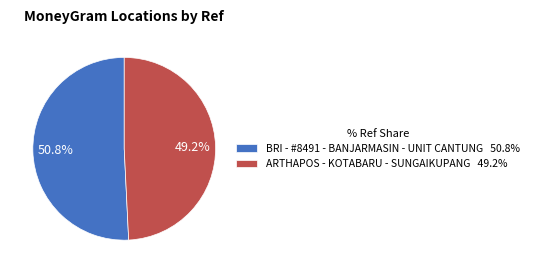

The BRI - #8491 - BANJARMASIN - UNIT CANTUNG slice represents 51% of the pie. True or false?

True